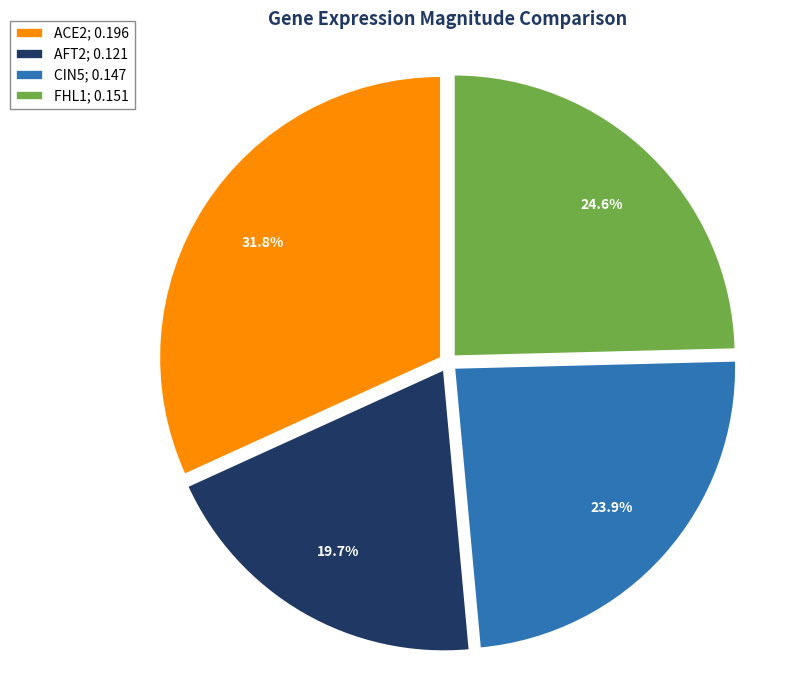

To the nearest percent, what is the difference between the largest and smallest slice percentages?

12%